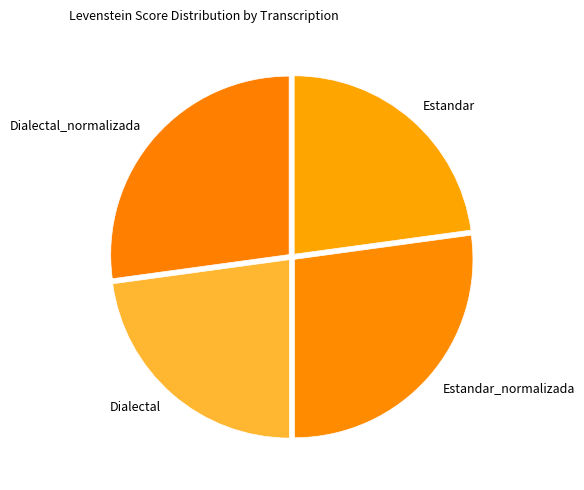

Is there a majority slice in this chart?

No